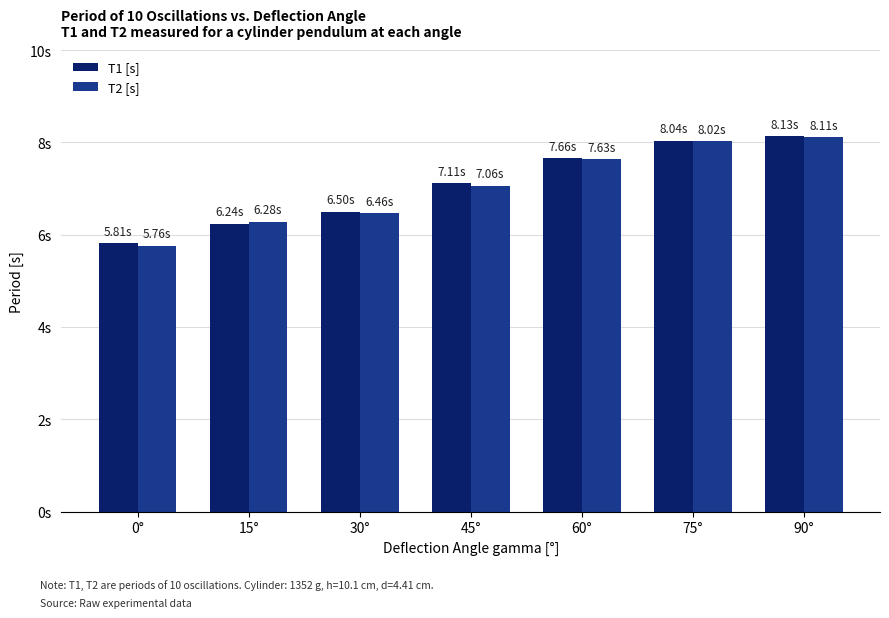

At how many categories does at least one series exceed 6?

6